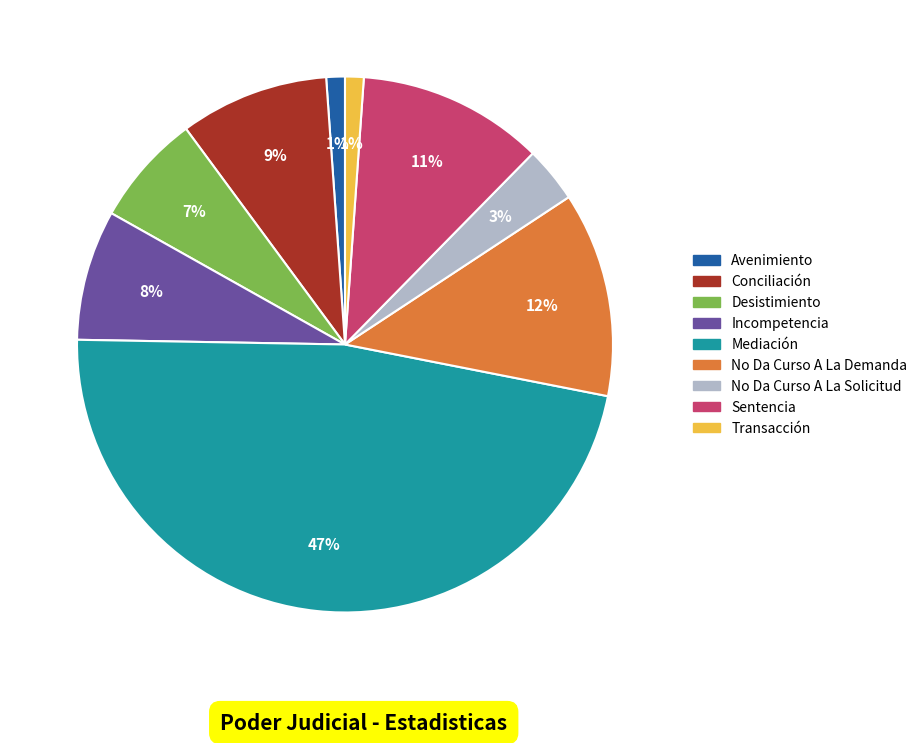

Is there any slice that represents more than half of the pie?

No